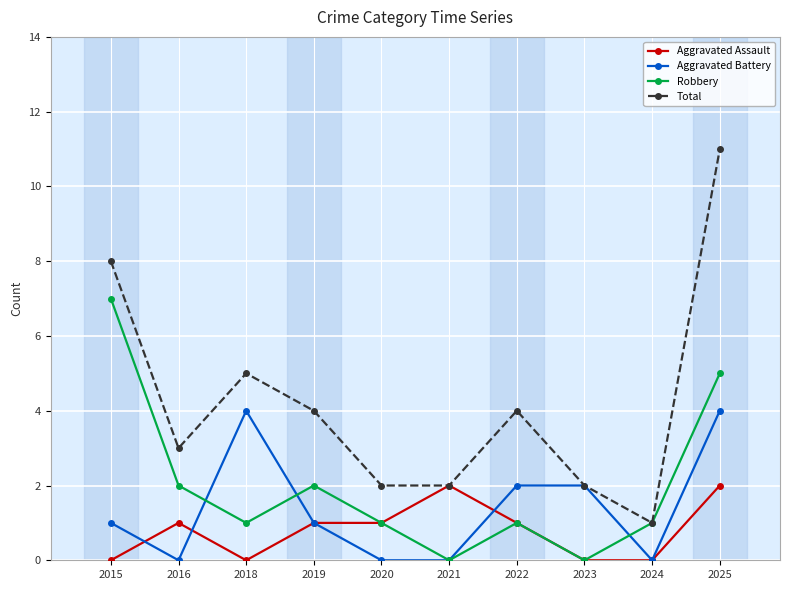

Reading left to right, what are all the values shown in this chart?

Aggravated Assault: 0	1	0	1	1	2	1	0	0	2
Aggravated Battery: 1	0	4	1	0	0	2	2	0	4
Robbery: 7	2	1	2	1	0	1	0	1	5
Total: 8	3	5	4	2	2	4	2	1	11